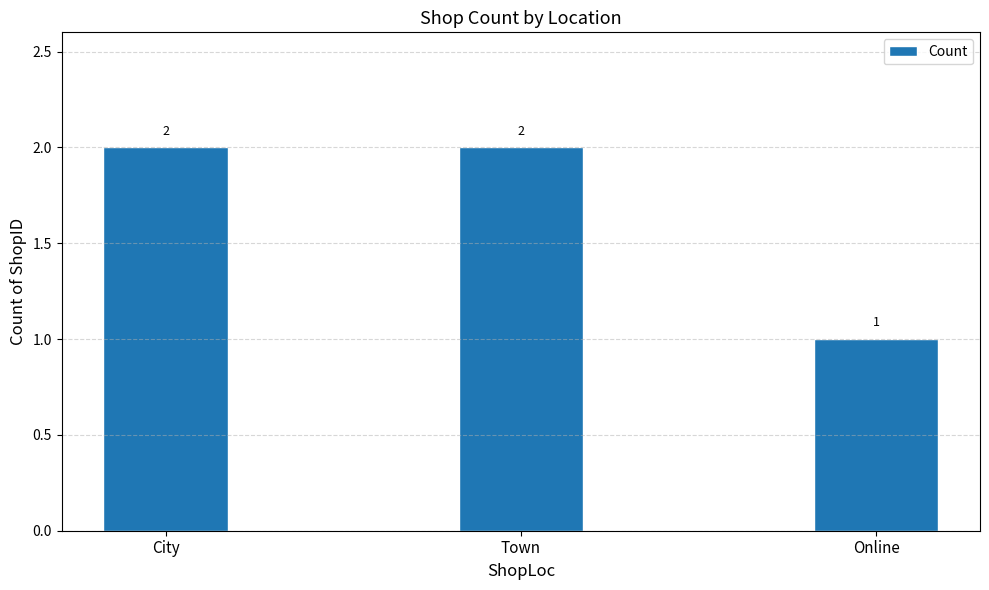

Which label corresponds to the smallest value in the chart?

Online